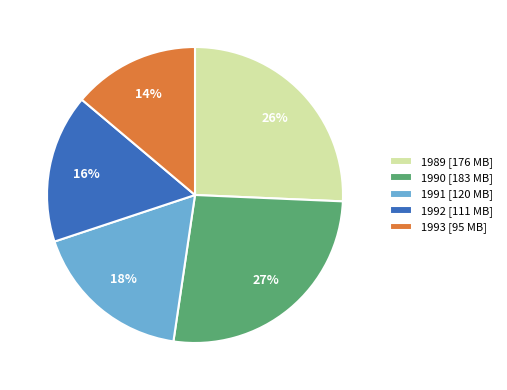

Is there a majority slice in this chart?

No